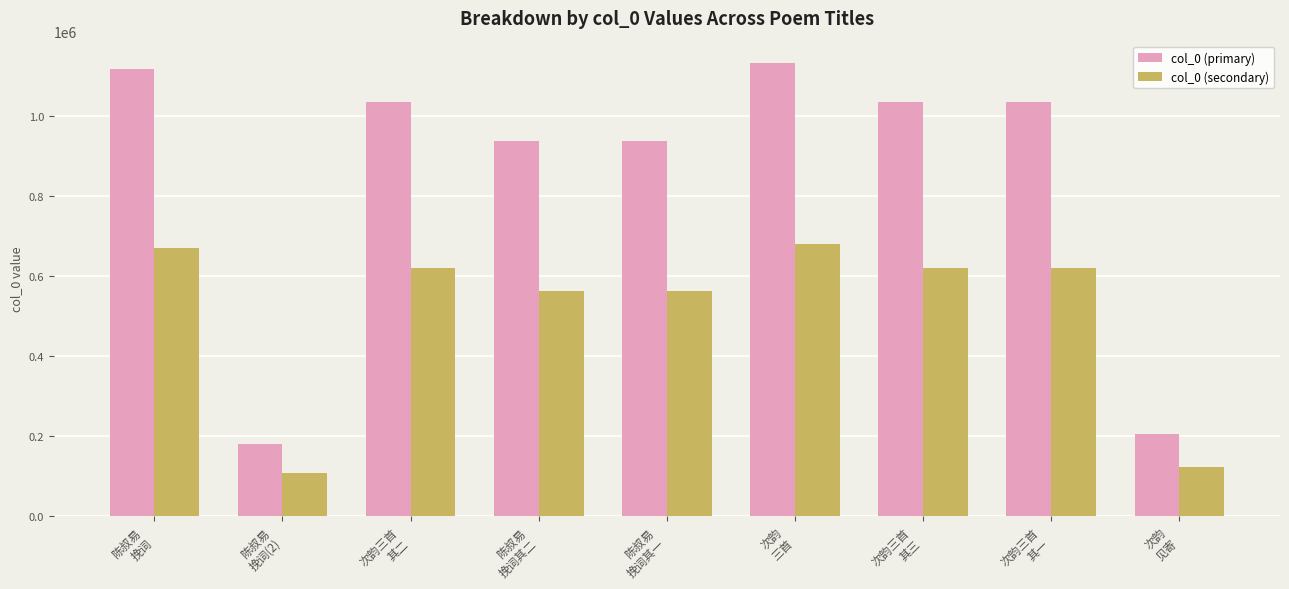

What is the minimum value shown in the chart?

108421.2